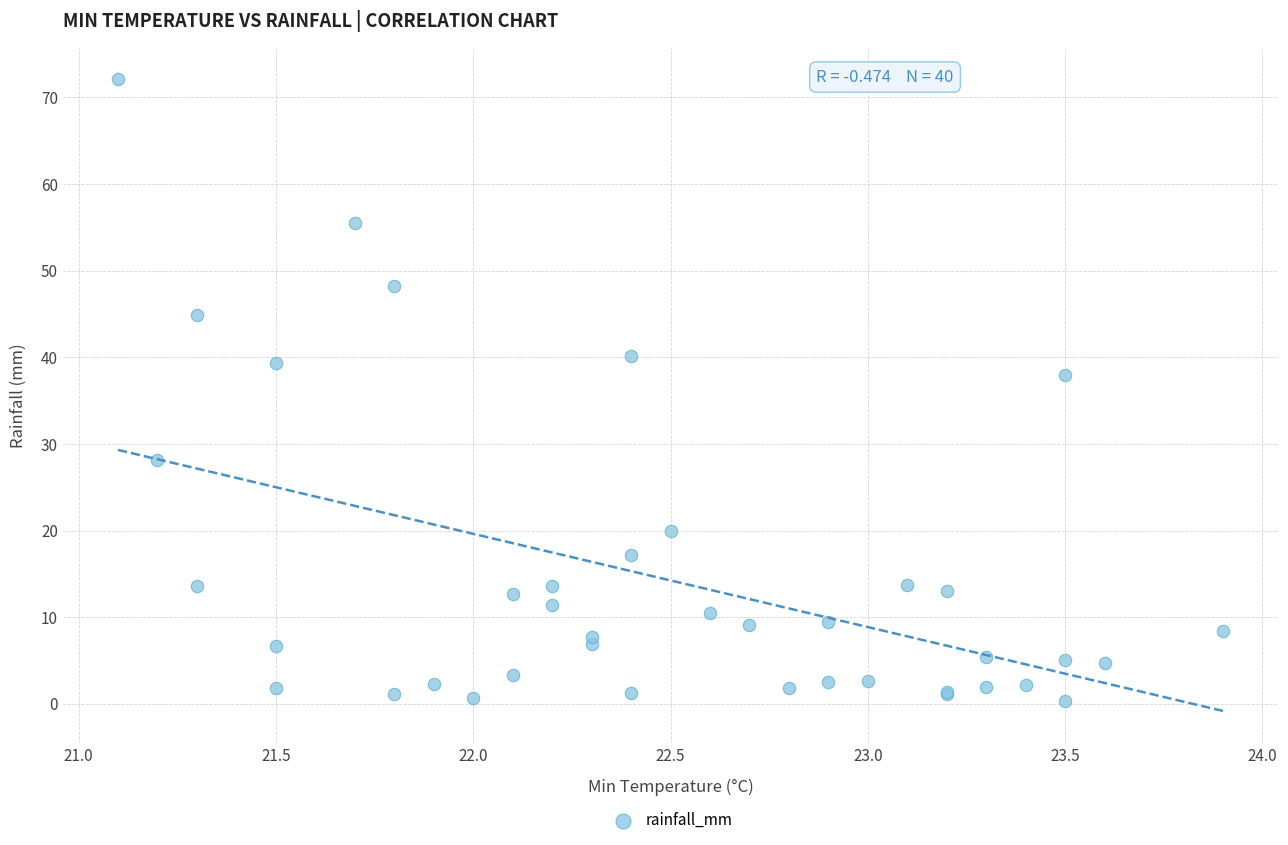

What Y value in the scatter plot is closest to 36?

38.0